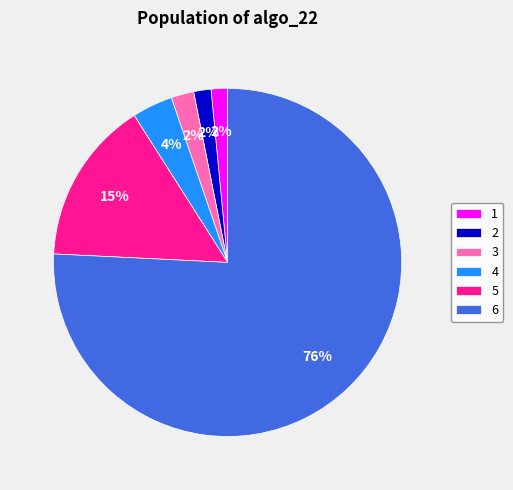

To the nearest percent, what is the combined percentage of 1 and 3?

4%